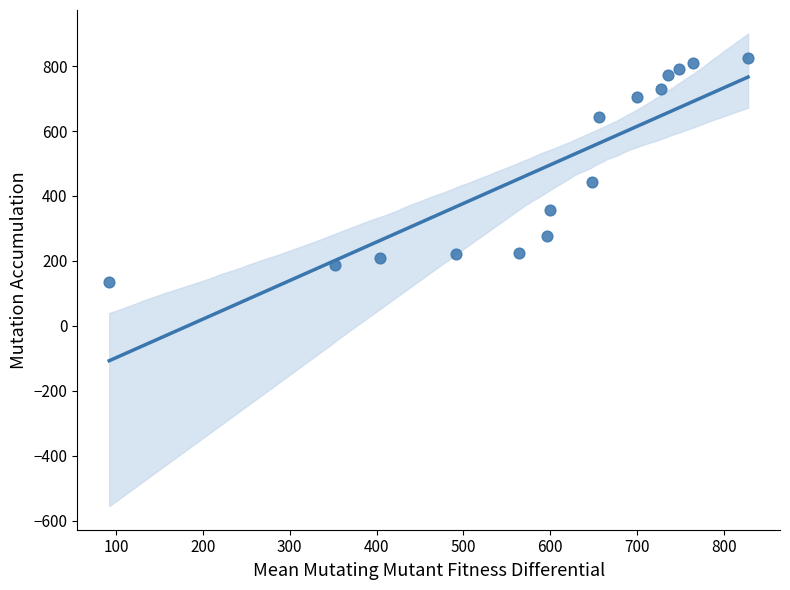

What is the range of X values (max minus min)?

736